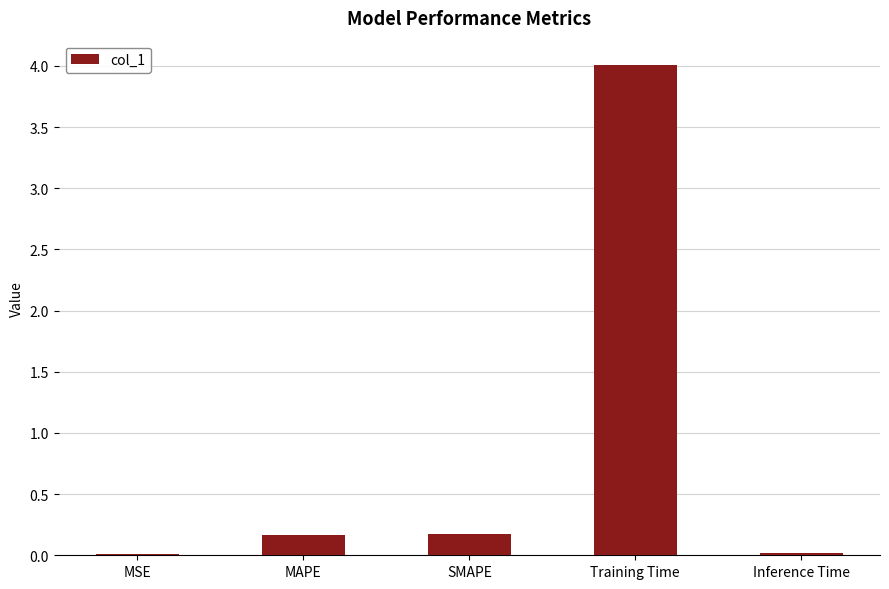

Which has a higher value, Training Time or MSE?

Training Time